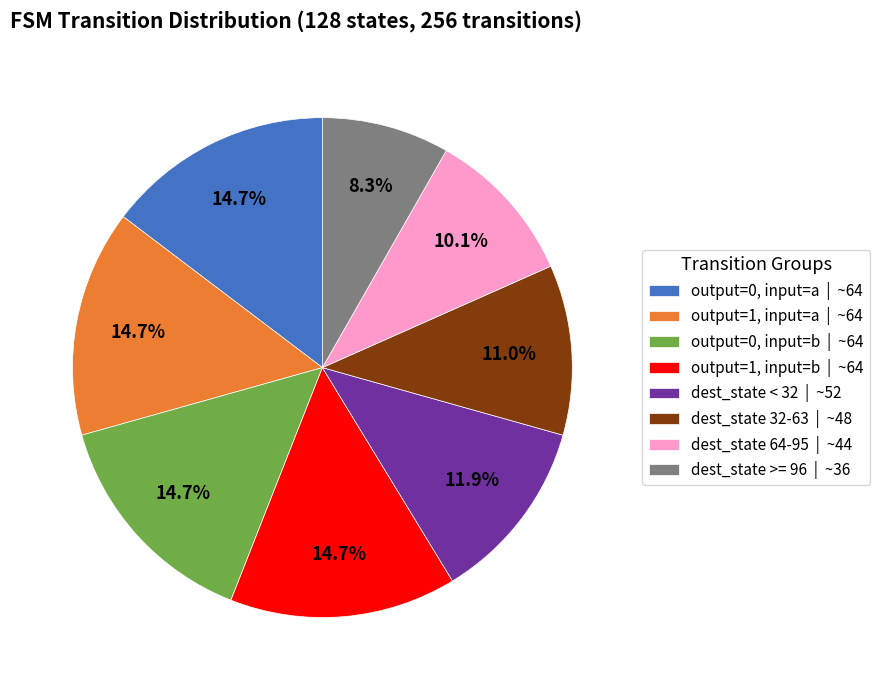

What is the smallest slice in the pie chart?

dest_state >= 96 | ~36